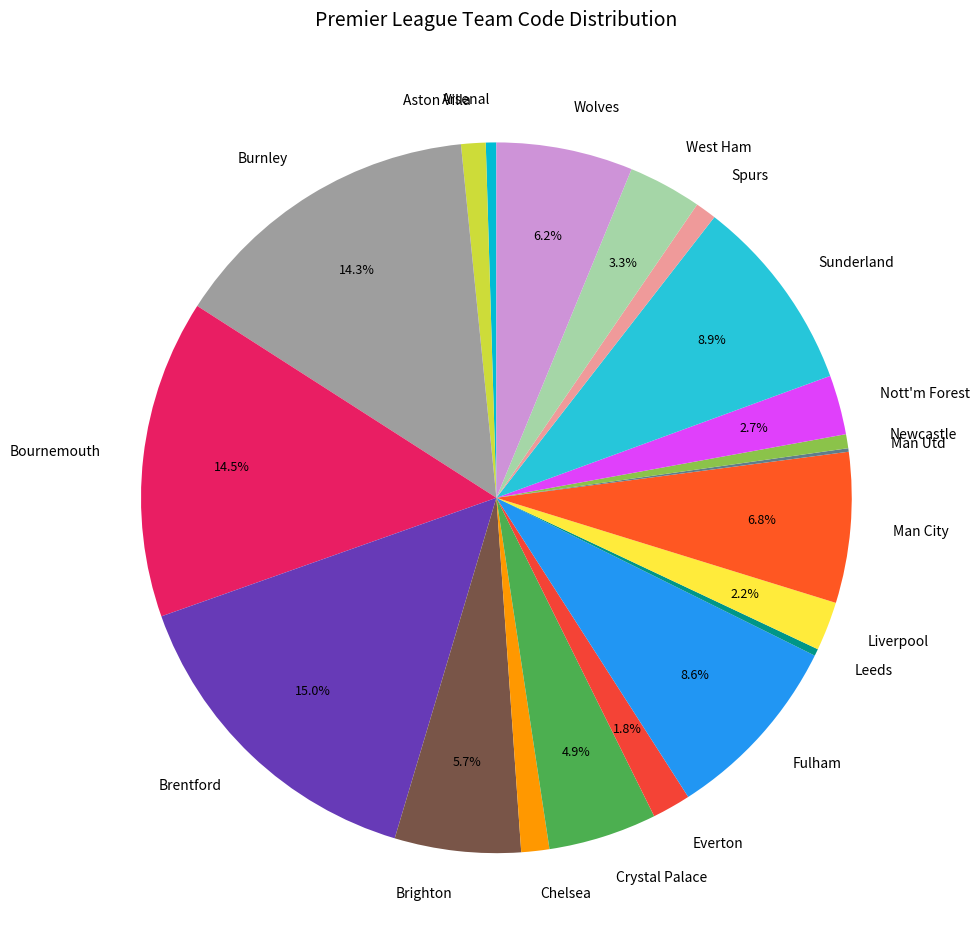

Which has a higher value, Liverpool or Leeds?

Liverpool